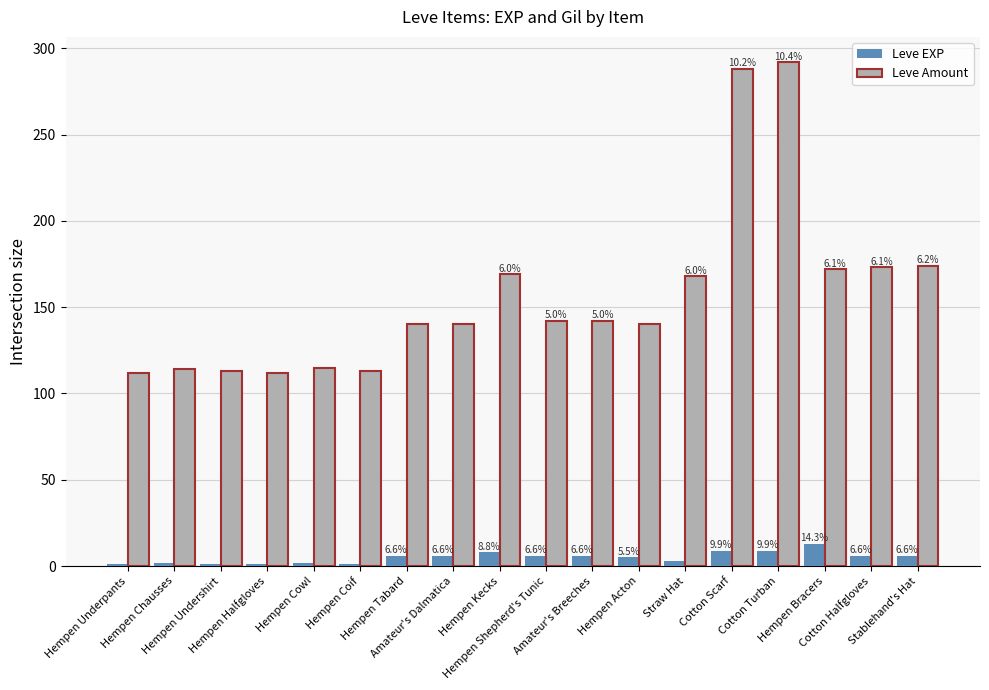

Reading left to right, what are all the values shown in this chart?

Leve EXP: 1	2	1	1	2	1	6	6	8	6	6	5	3	9	9	13	6	6
Leve Amount: 112	114	113	112	115	113	140	140	169	142	142	140	168	288	292	172	173	174